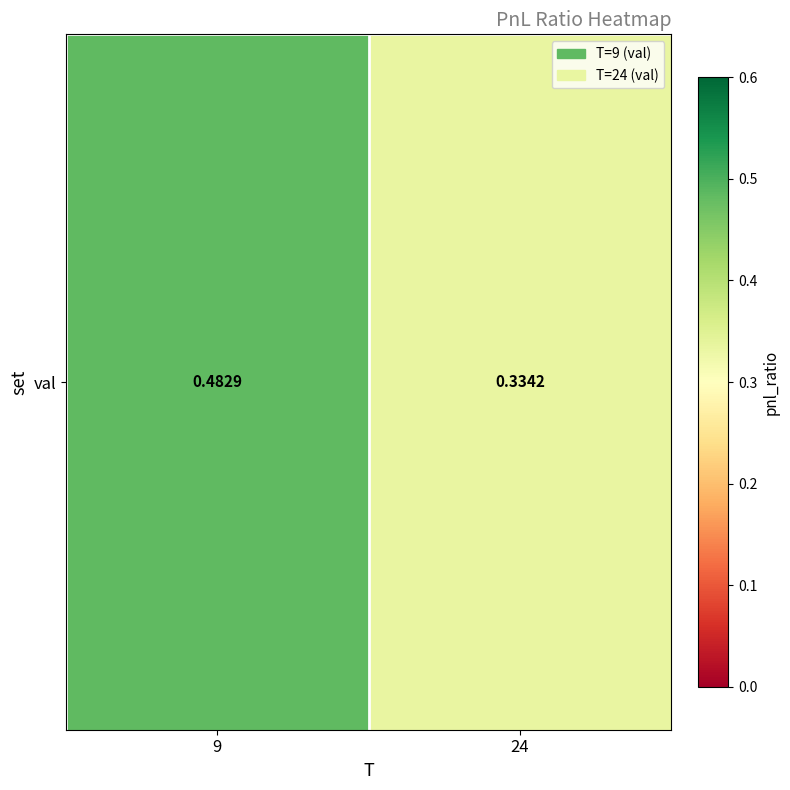

Reading left to right, transcribe all the data shown in this chart.

0.5	0.3